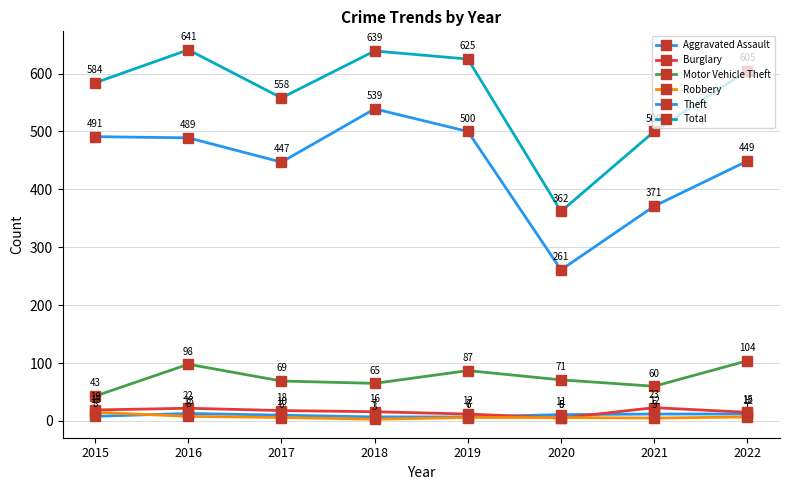

Reading left to right, list all the values displayed in this chart.

Aggravated Assault: 2015=8	2016=13	2017=10	2018=7	2019=7	2020=11	2021=12	2022=12
Burglary: 2015=19	2016=22	2017=18	2018=16	2019=12	2020=5	2021=23	2022=15
Motor Vehicle Theft: 2015=43	2016=98	2017=69	2018=65	2019=87	2020=71	2021=60	2022=104
Robbery: 2015=15	2016=8	2017=6	2018=3	2019=6	2020=6	2021=5	2022=7
Theft: 2015=491	2016=489	2017=447	2018=539	2019=500	2020=261	2021=371	2022=449
Total: 2015=584	2016=641	2017=558	2018=639	2019=625	2020=362	2021=500	2022=605